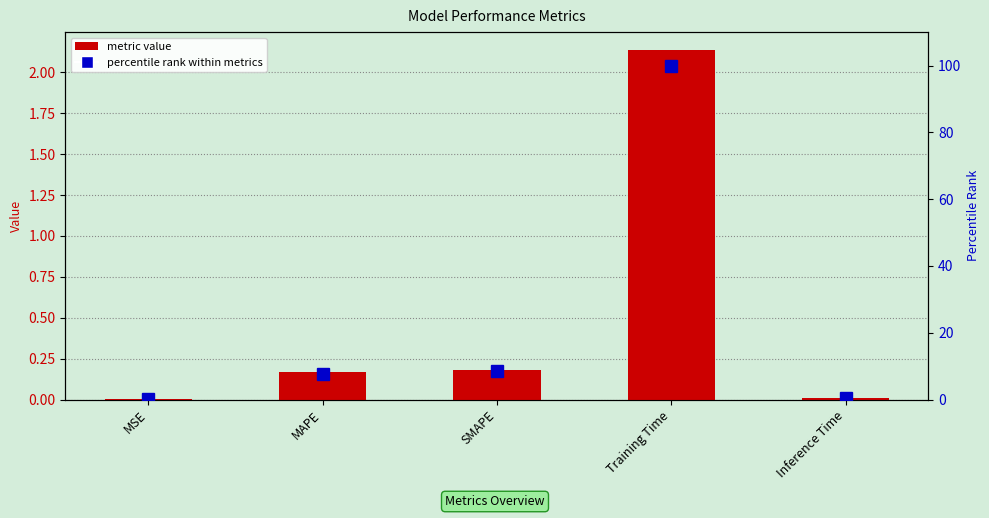

Rank the categories by percentile rank within metrics value from highest to lowest.

Training Time, SMAPE, MAPE, Inference Time, MSE